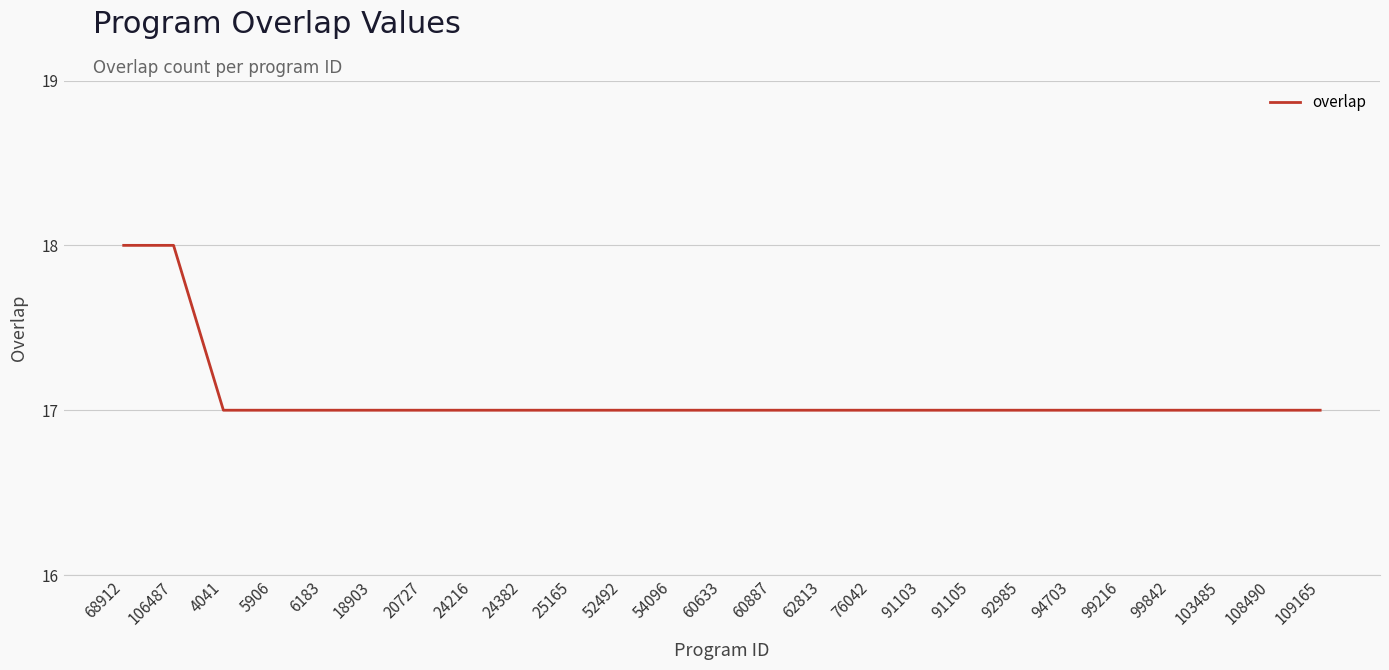

What is the ratio of the value at 18903 to the value at 24382?

1.0